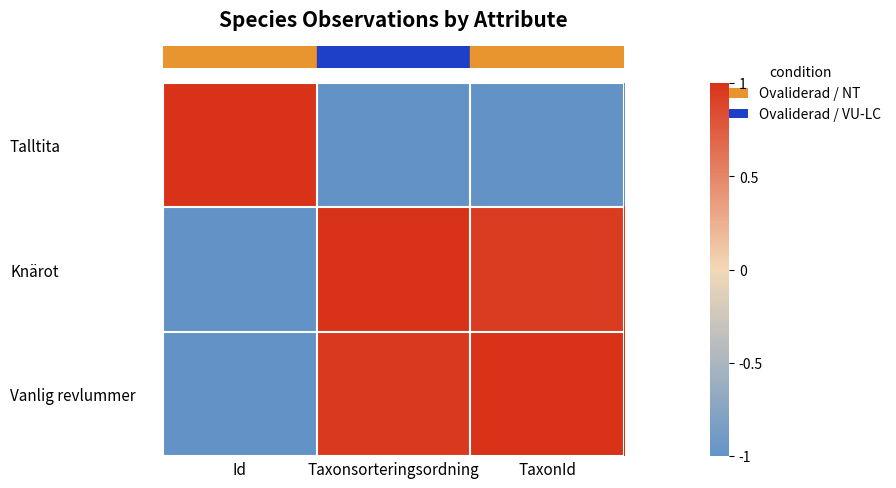

Reading left to right, what are all the values shown in this chart?

row_0: Id=1.0	Taxonsorteringsordning=-1.0	TaxonId=-1.0
row_1: Id=-1.0	Taxonsorteringsordning=1.0	TaxonId=0.9
row_2: Id=-1.0	Taxonsorteringsordning=1.0	TaxonId=1.0